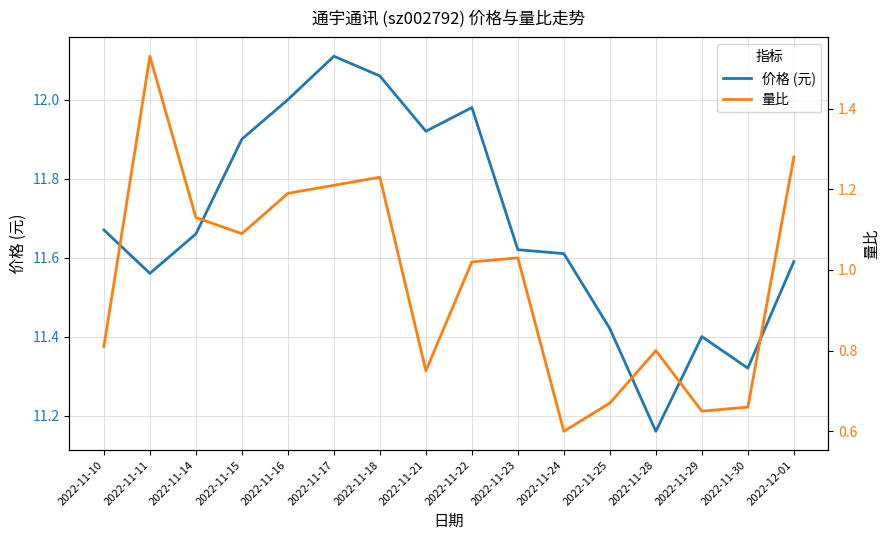

What is the difference between the second highest and minimum values in the 价格 (元) series?

0.9